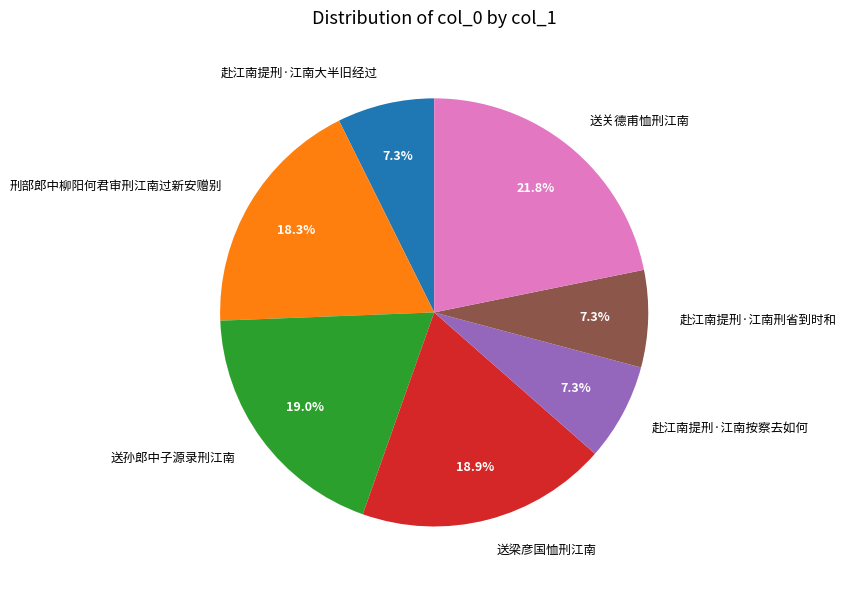

Is there a majority slice in this chart?

No